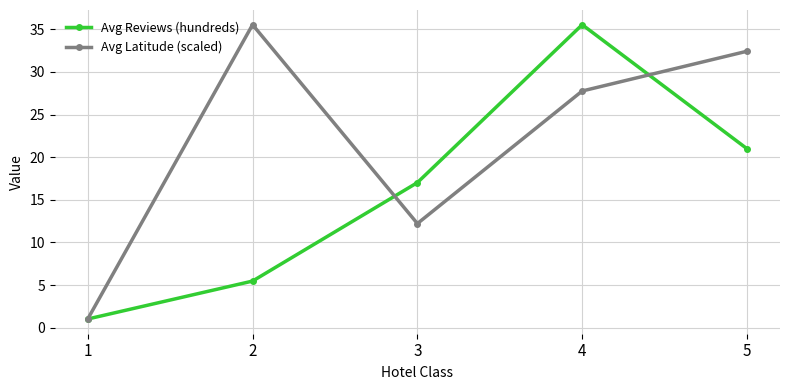

Reading right to left, extract all data points from this chart.

Avg Reviews (hundreds): 5=21.0	4=35.5	3=17.0	2=5.5	1=1.0
Avg Latitude (scaled): 5=32.4	4=27.8	3=12.2	2=35.5	1=1.0